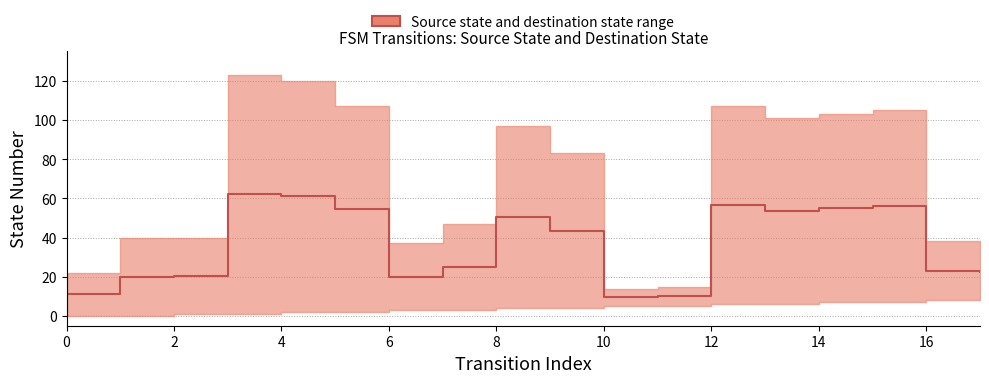

True or false: the data has more than 0 interior local peaks.

True